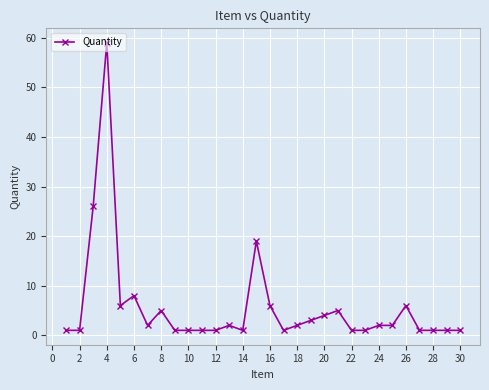

What is the greatest value displayed?

59